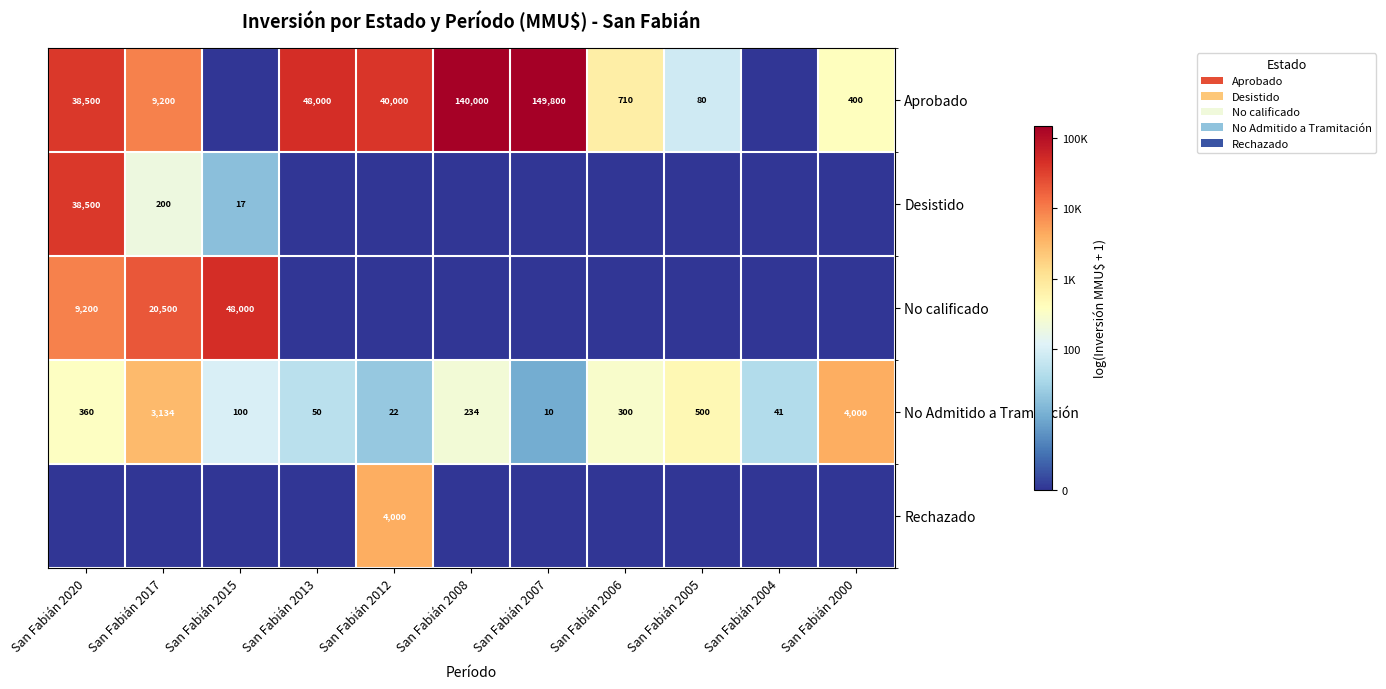

True or false: No calificado has a value of 9200 at San Fabián 2020.

True